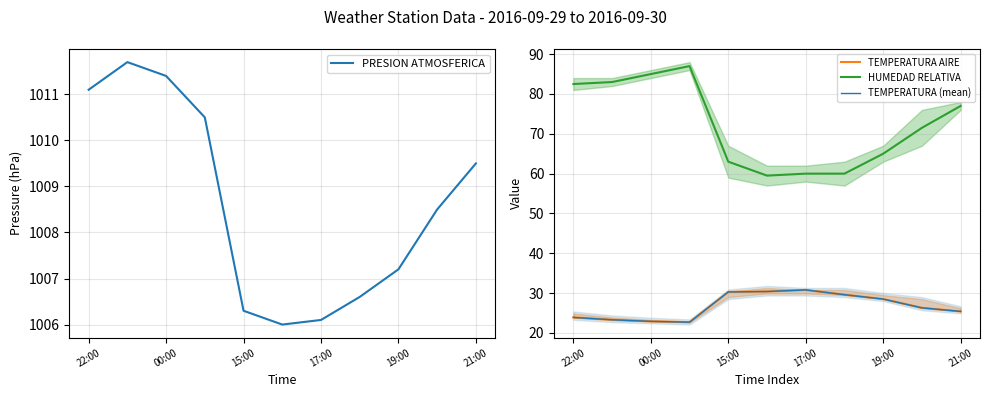

Is it true that PRESION ATMOSFERICA equals 239.3 at 00:00?

False